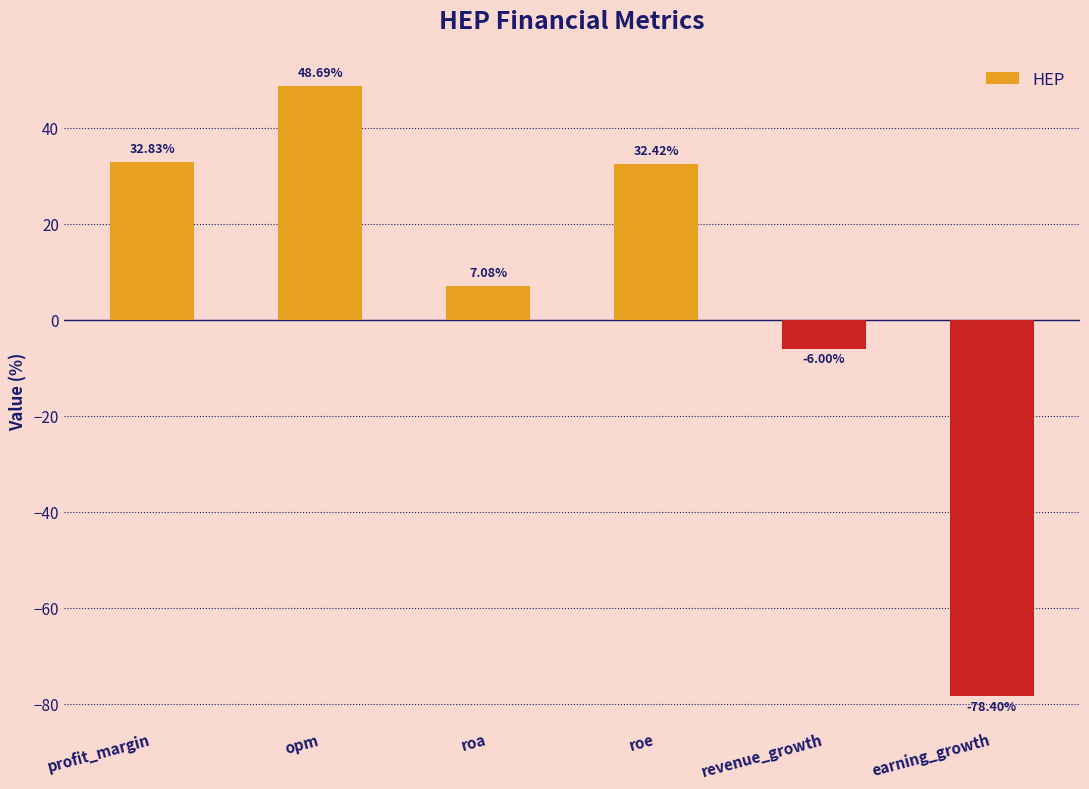

Are the bars grouped side by side (vs. stacked)?

No